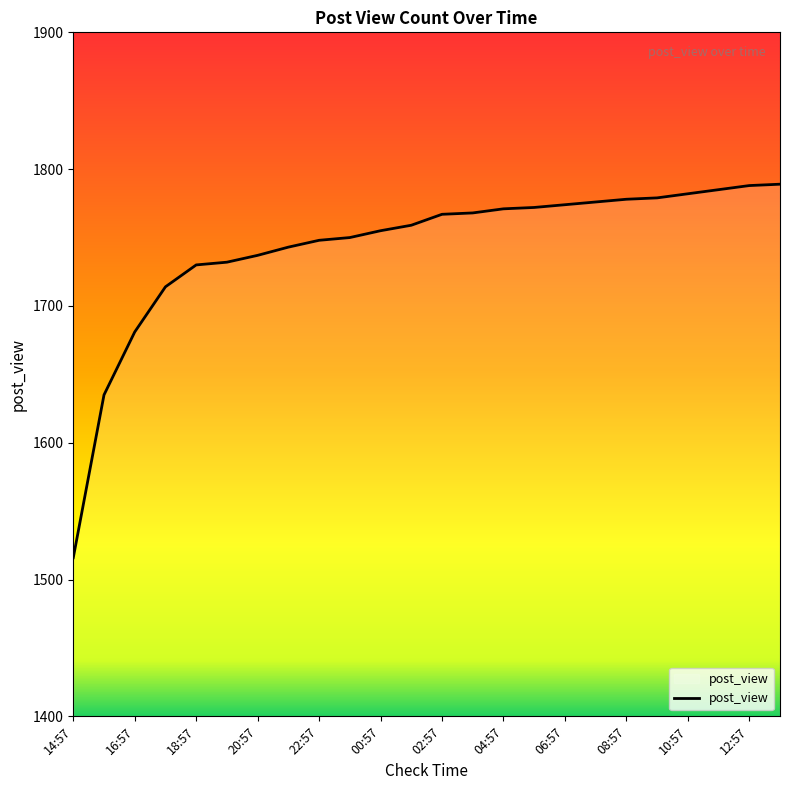

How many lines are shown in the chart?

1